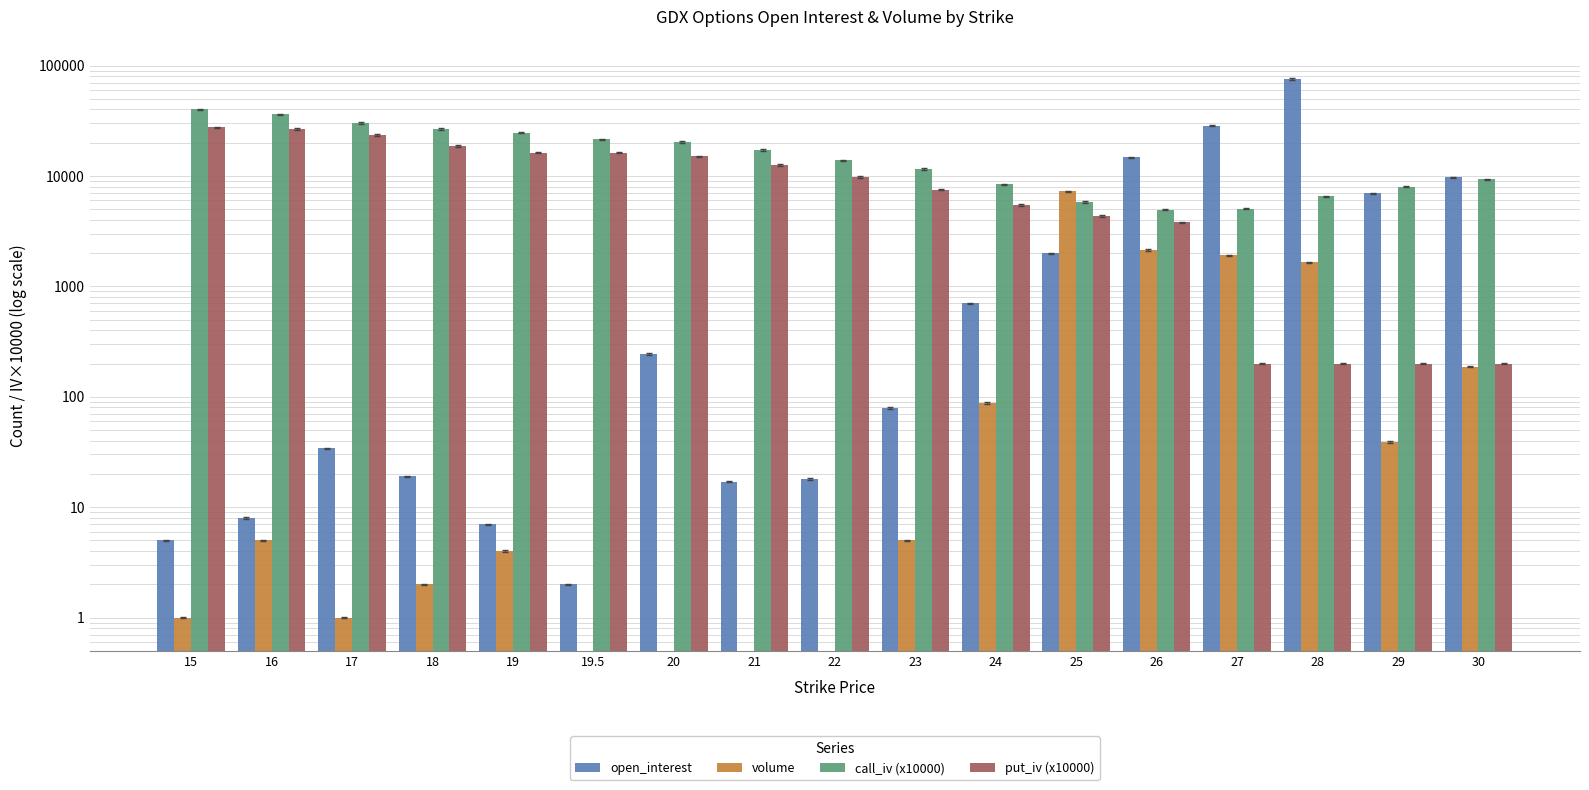

At how many categories does at least one series exceed 62192?

1